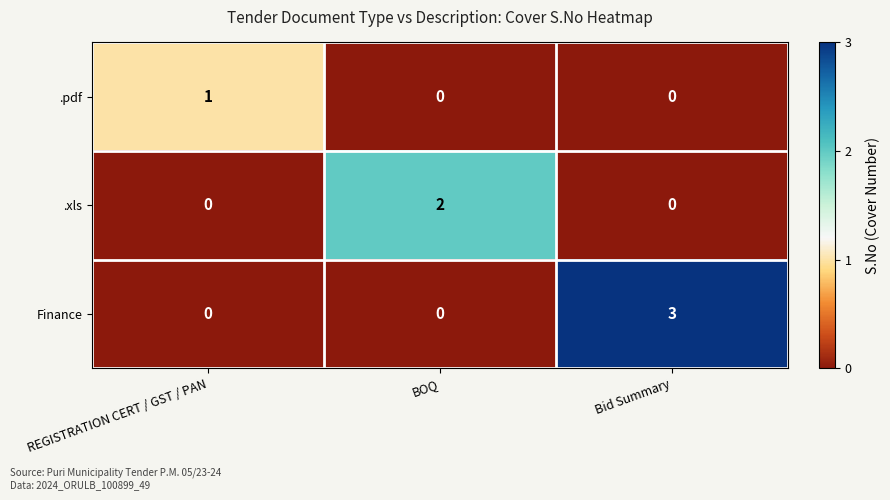

Reading left to right, list all the values displayed in this chart.

.pdf: 1	0	0
.xls: 0	2	0
Finance: 0	0	3